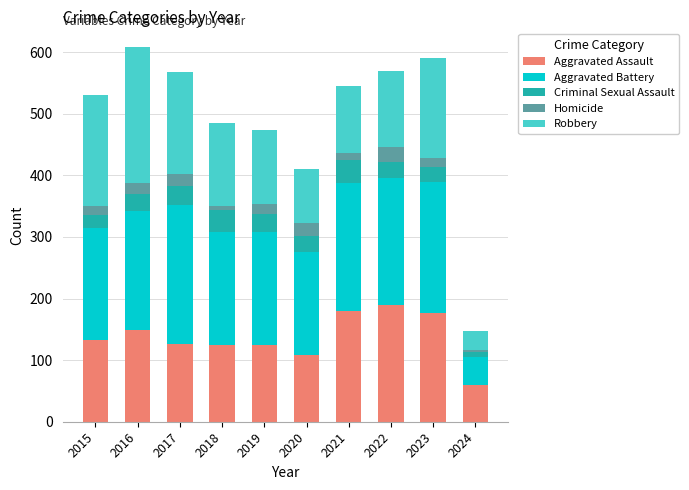

Count the number of data series in this chart.

5